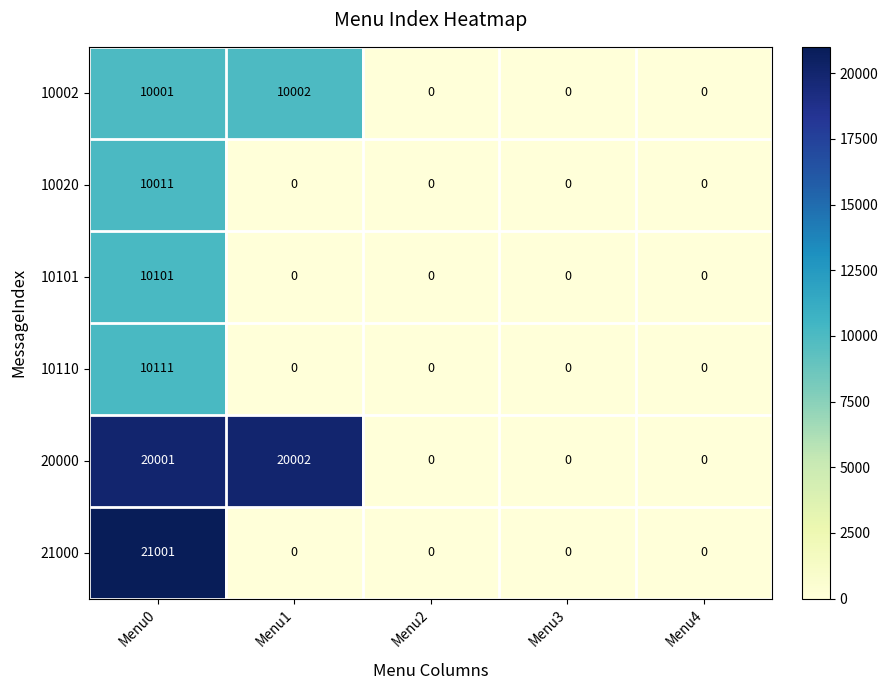

Where is 20000 nearest to the value 10001?

Menu0